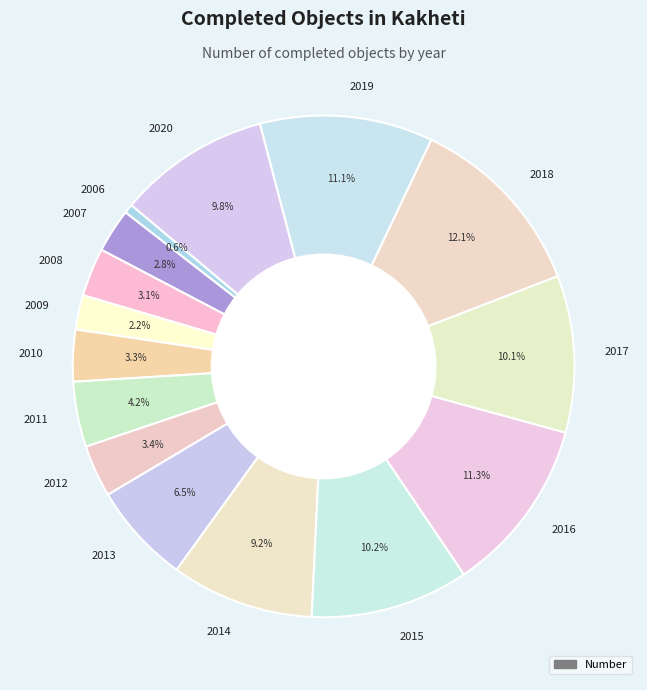

To the nearest percent, what is the average slice percentage?

7%